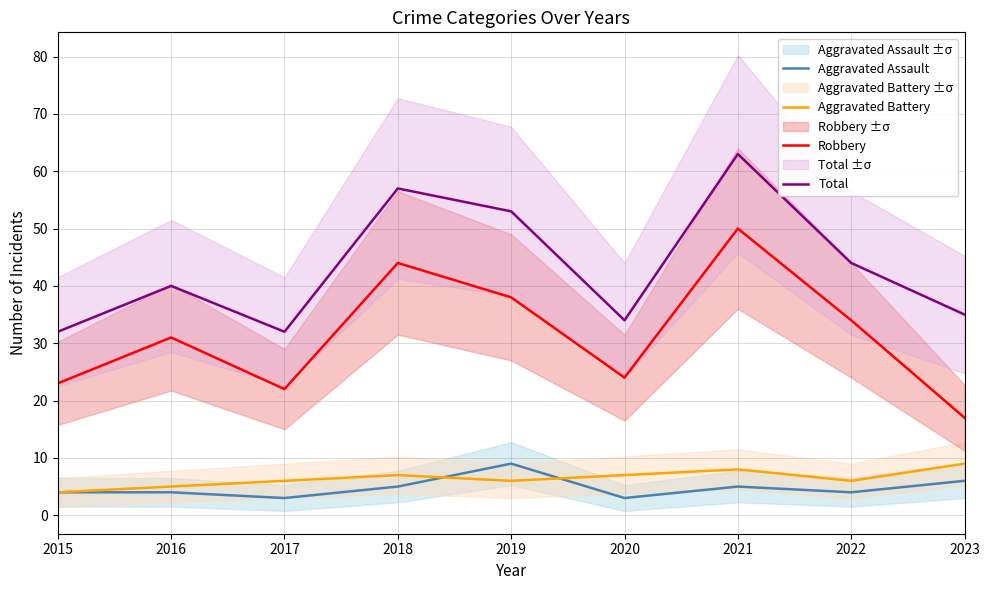

Where is Aggravated Assault nearest to the value 6?

2023